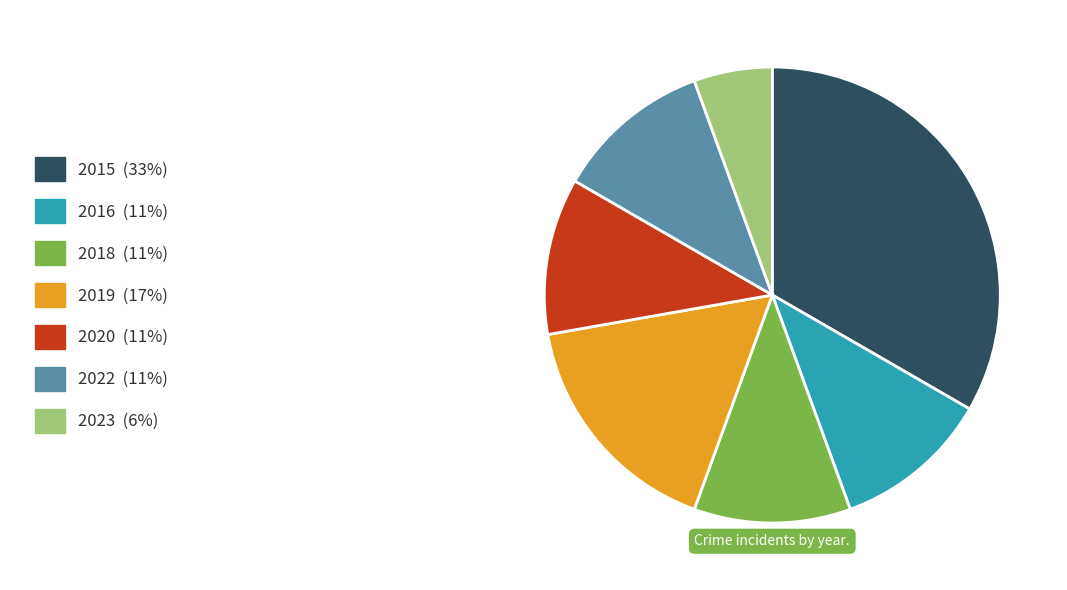

Does any single category account for the majority?

No